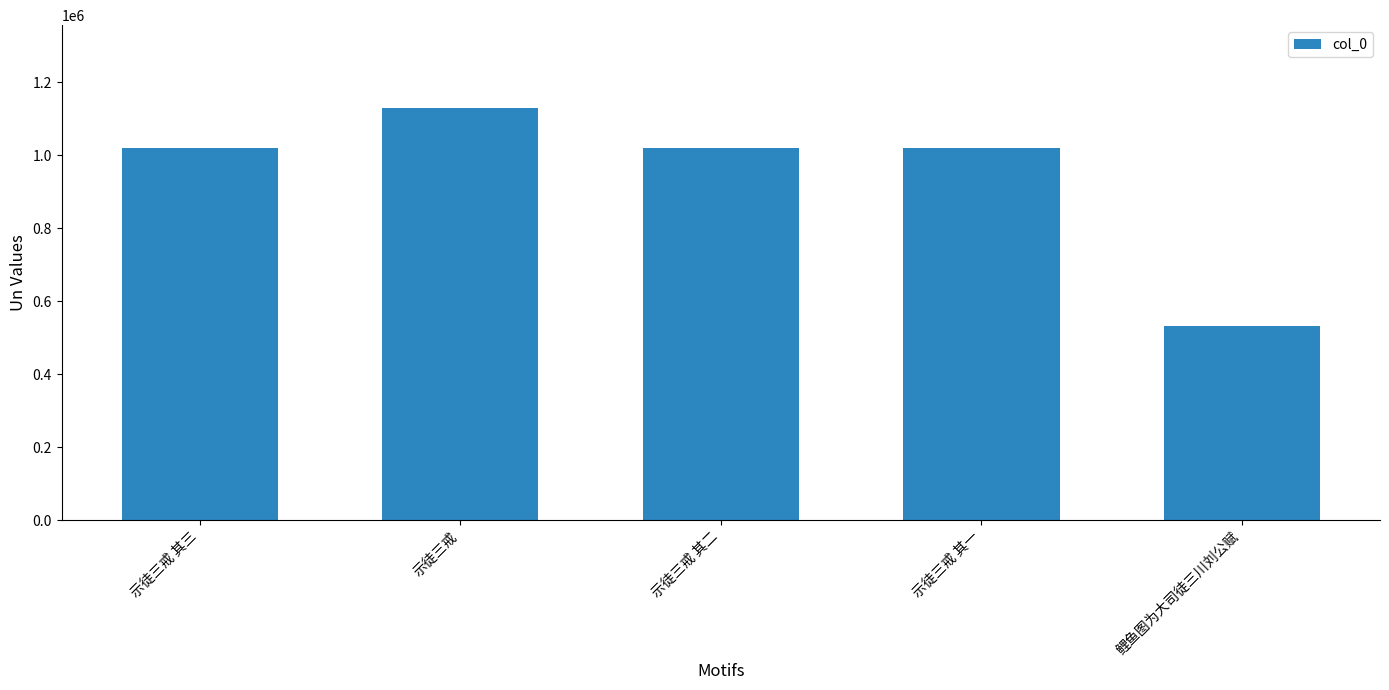

What is the label of the 1st bar from the left?

示徒三戒 其三